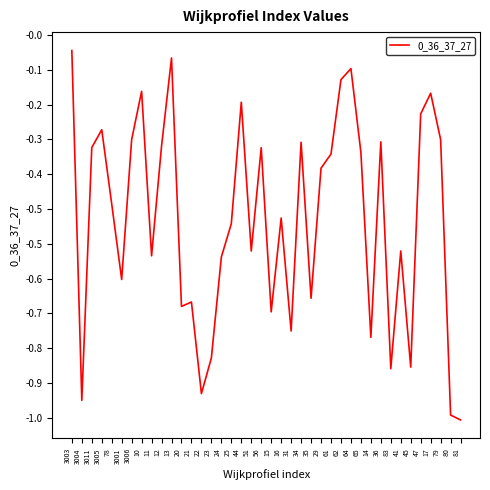

Is this an area chart (filled region under the line)?

No